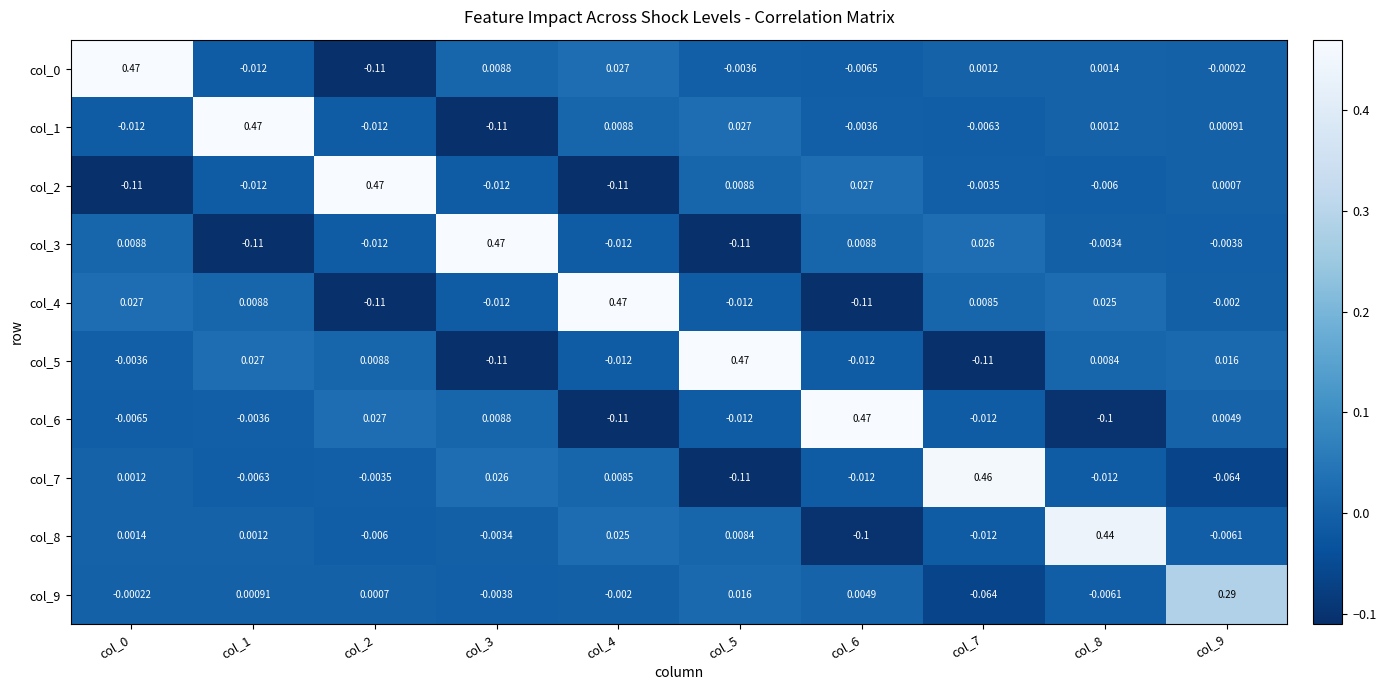

Which series has the largest total across all categories?

col_0